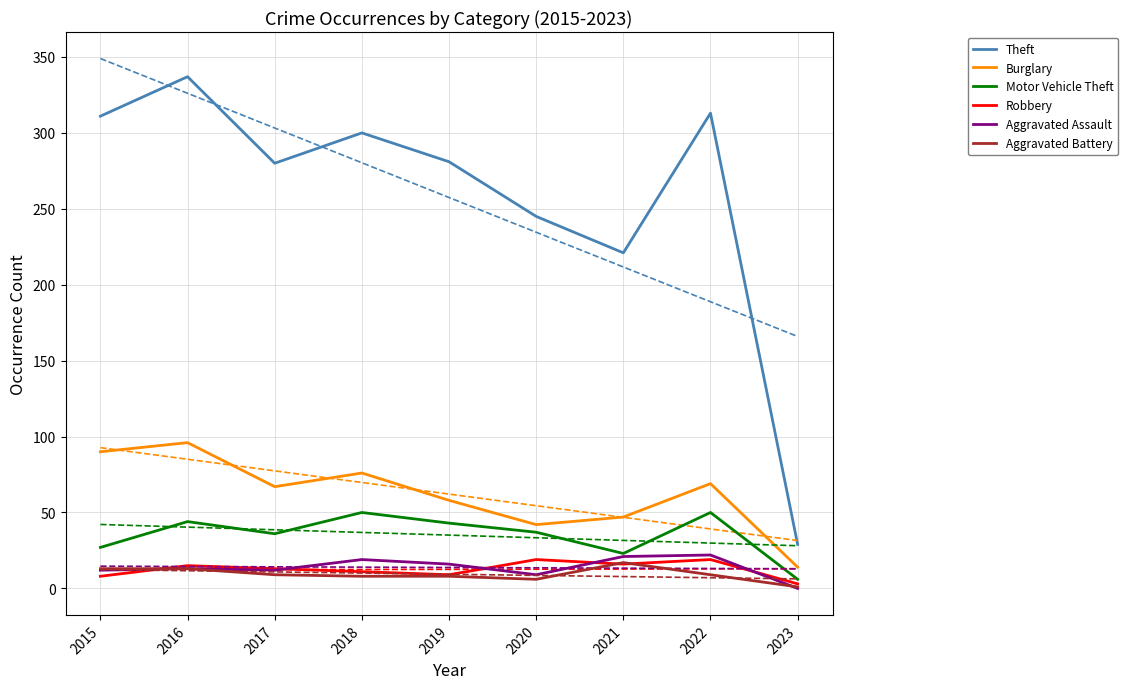

What are all the series names shown in the legend?

Theft, Burglary, Motor Vehicle Theft, Robbery, Aggravated Assault, Aggravated Battery